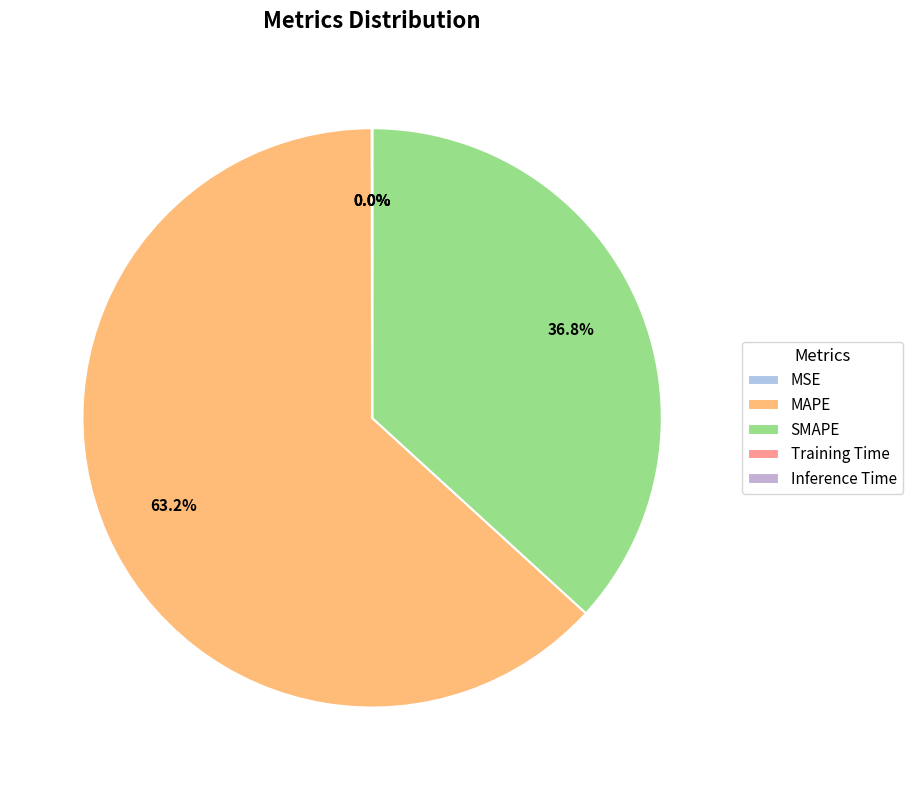

To the nearest percent, what percentage of the pie is SMAPE?

37%